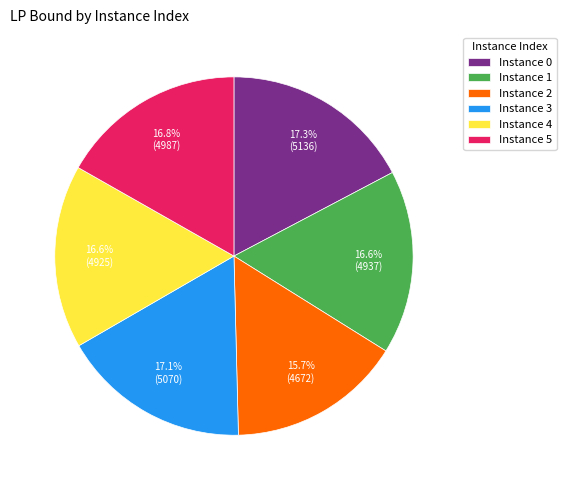

Combined, do Instance 0 and Instance 5 account for over 50%?

No